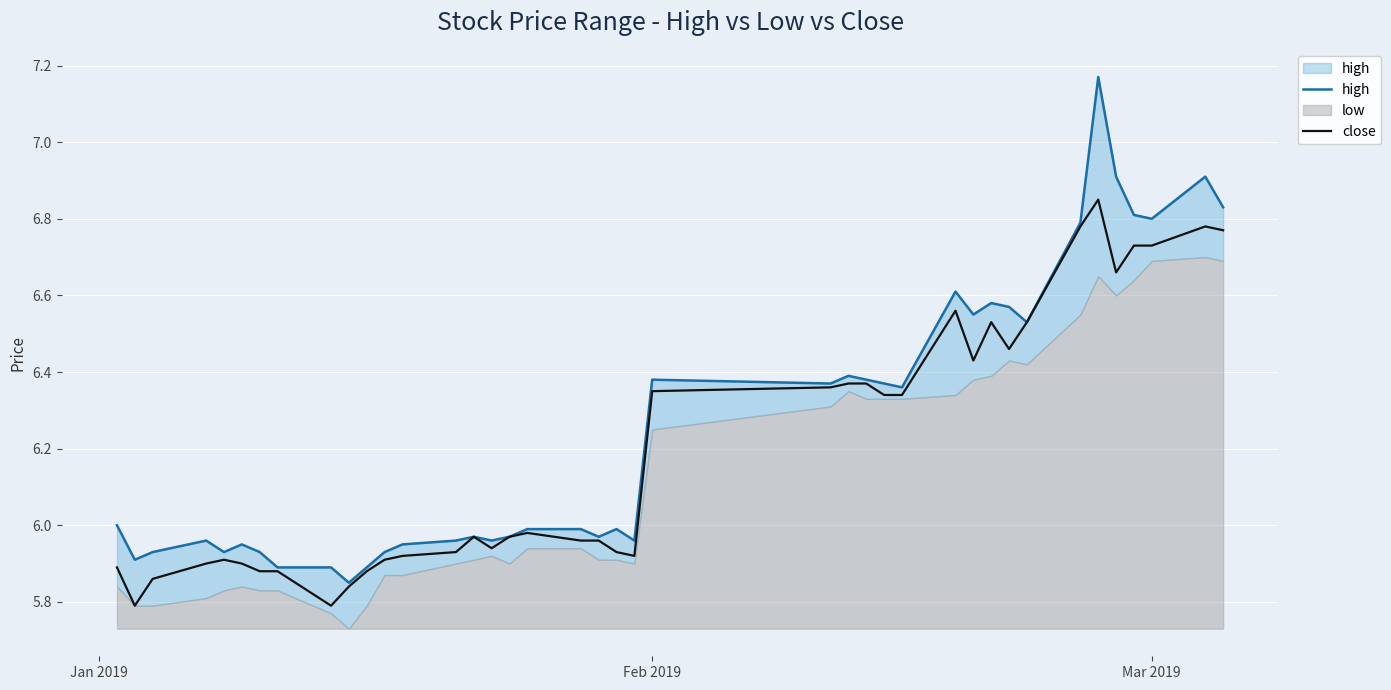

True or false: high and close intersect in this chart.

False